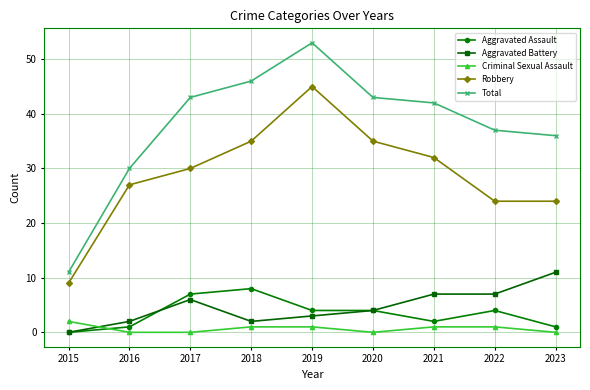

What is the sum of all Criminal Sexual Assault values?

6